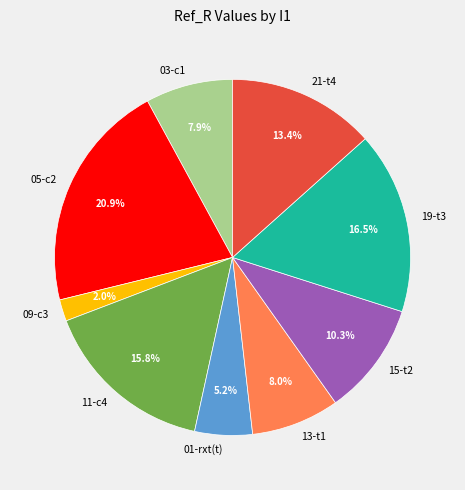

The 03-c1 slice represents 19% of the pie. True or false?

False